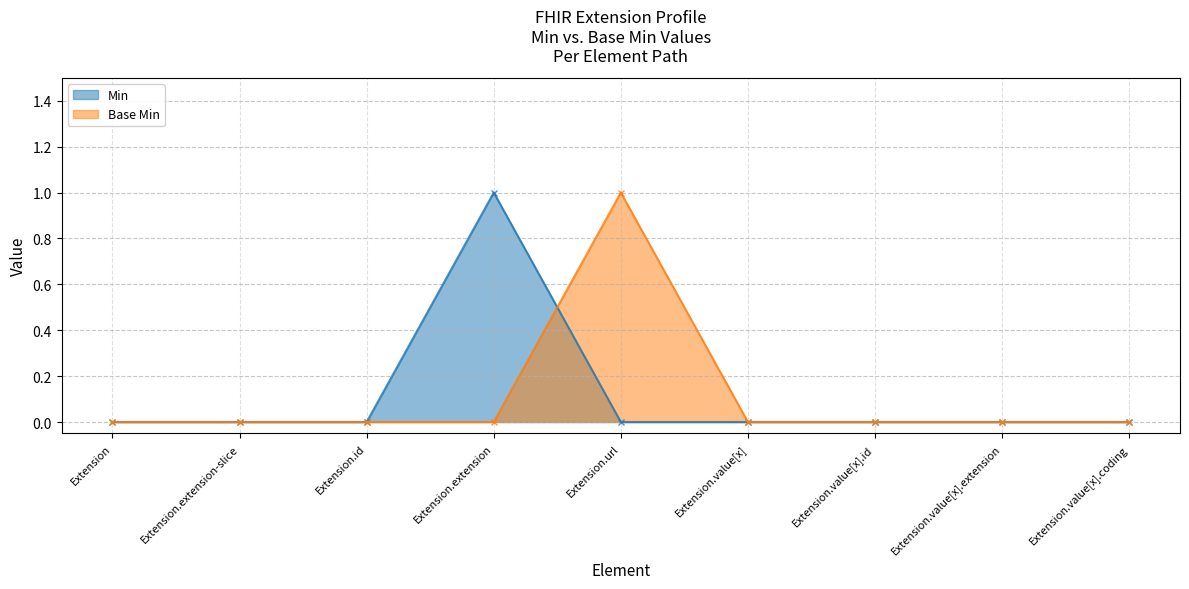

Reading left to right, list all the values displayed in this chart.

Min: 0	0	0	1	0	0	0	0	0
Base Min: 0	0	0	0	1	0	0	0	0